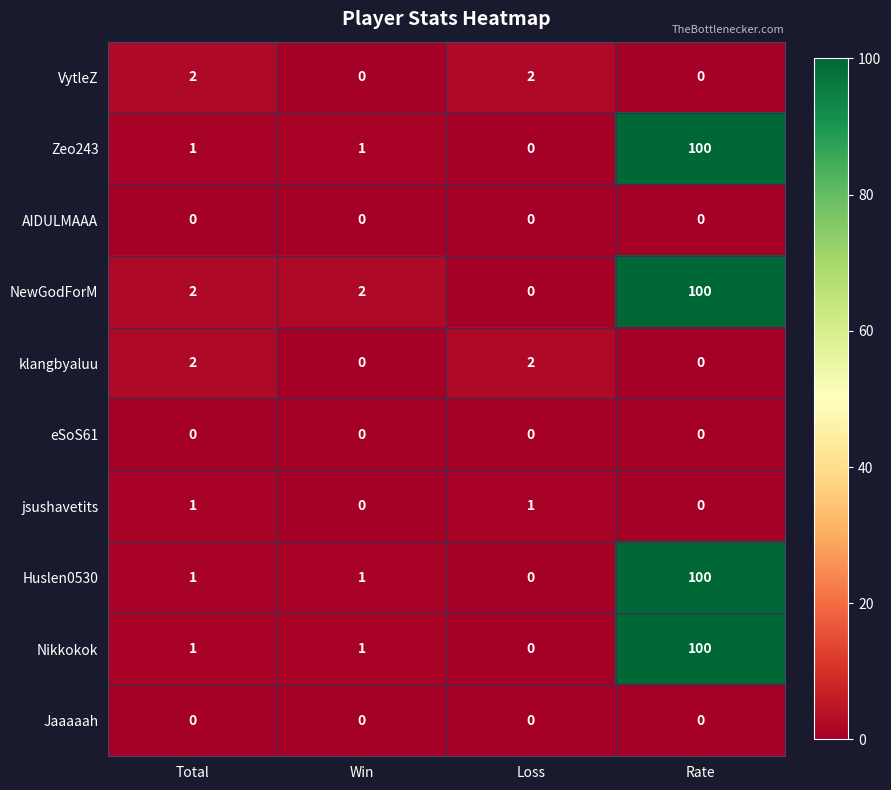

What is the maximum value shown in the chart?

100